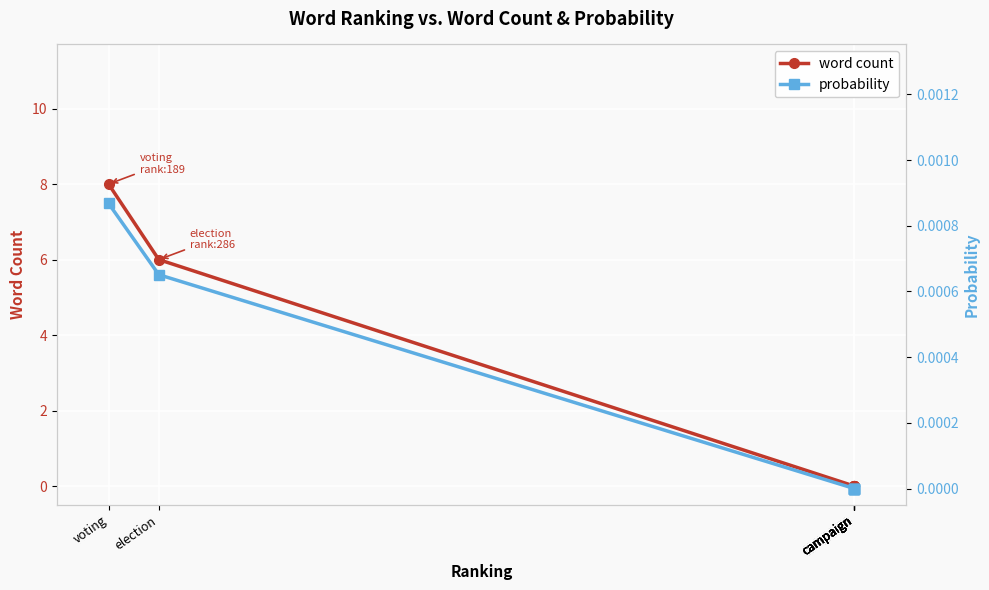

Reading right to left, extract all data points from this chart.

word count: campaign=0.0	campaign=0.0	campaign=0.0	campaign=0.0	campaign=0.0	campaign=0.0	election=6.0	voting=8.0
probability: campaign=0.0	campaign=0.0	campaign=0.0	campaign=0.0	campaign=0.0	campaign=0.0	election=0.0	voting=0.0